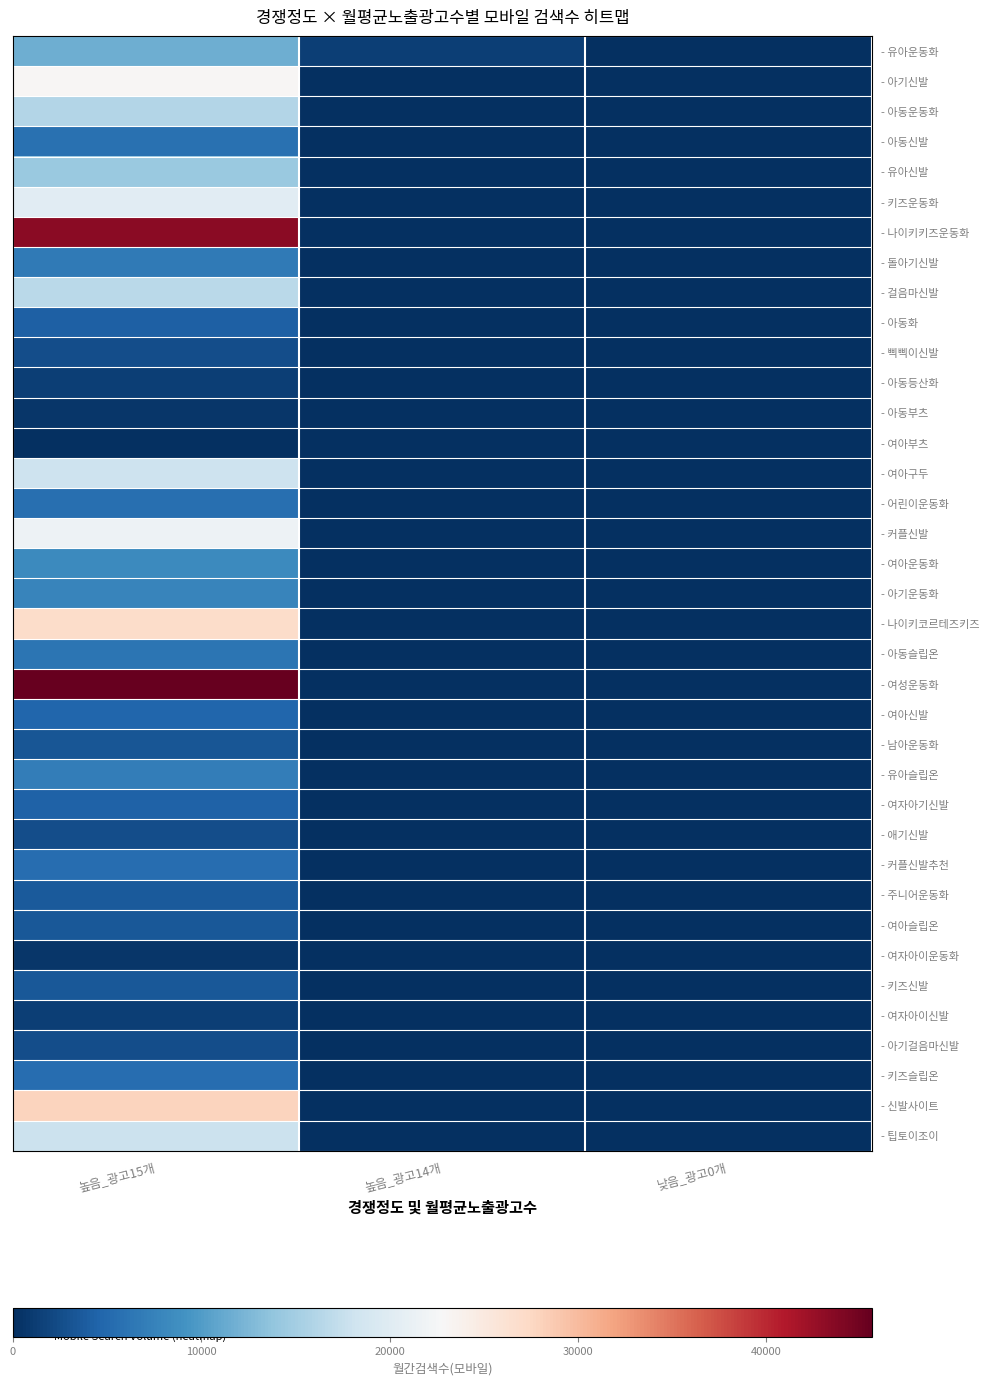

Reading left to right, list all the values displayed in this chart.

- 유아운동화: 높음_광고15개=11600	높음_광고14개=1250	낮음_광고0개=10
- 아기신발: 높음_광고15개=23100	높음_광고14개=0	낮음_광고0개=0
- 아동운동화: 높음_광고15개=16200	높음_광고14개=0	낮음_광고0개=0
- 아동신발: 높음_광고15개=5850	높음_광고14개=0	낮음_광고0개=0
- 유아신발: 높음_광고15개=14400	높음_광고14개=0	낮음_광고0개=0
- 키즈운동화: 높음_광고15개=20200	높음_광고14개=0	낮음_광고0개=0
- 나이키키즈운동화: 높음_광고15개=43400	높음_광고14개=0	낮음_광고0개=0
- 돌아기신발: 높음_광고15개=6680	높음_광고14개=0	낮음_광고0개=0
- 걸음마신발: 높음_광고15개=16600	높음_광고14개=0	낮음_광고0개=0
- 아동화: 높음_광고15개=4130	높음_광고14개=0	낮음_광고0개=0
- 삑삑이신발: 높음_광고15개=2530	높음_광고14개=0	낮음_광고0개=0
- 아동등산화: 높음_광고15개=1280	높음_광고14개=0	낮음_광고0개=0
- 아동부츠: 높음_광고15개=540	높음_광고14개=0	낮음_광고0개=0
- 여아부츠: 높음_광고15개=150	높음_광고14개=0	낮음_광고0개=0
- 여아구두: 높음_광고15개=18100	높음_광고14개=0	낮음_광고0개=0
- 어린이운동화: 높음_광고15개=5600	높음_광고14개=0	낮음_광고0개=0
- 커플신발: 높음_광고15개=21700	높음_광고14개=0	낮음_광고0개=0
- 여아운동화: 높음_광고15개=8270	높음_광고14개=0	낮음_광고0개=0
- 아기운동화: 높음_광고15개=7800	높음_광고14개=0	낮음_광고0개=0
- 나이키코르테즈키즈: 높음_광고15개=27000	높음_광고14개=0	낮음_광고0개=0
- 아동슬립온: 높음_광고15개=6080	높음_광고14개=0	낮음_광고0개=0
- 여성운동화: 높음_광고15개=45600	높음_광고14개=0	낮음_광고0개=0
- 여아신발: 높음_광고15개=4750	높음_광고14개=0	낮음_광고0개=0
- 남아운동화: 높음_광고15개=3320	높음_광고14개=0	낮음_광고0개=0
- 유아슬립온: 높음_광고15개=6960	높음_광고14개=0	낮음_광고0개=0
- 여자아기신발: 높음_광고15개=4430	높음_광고14개=0	낮음_광고0개=0
- 애기신발: 높음_광고15개=2640	높음_광고14개=0	낮음_광고0개=0
- 커플신발추천: 높음_광고15개=5470	높음_광고14개=0	낮음_광고0개=0
- 주니어운동화: 높음_광고15개=3590	높음_광고14개=0	낮음_광고0개=0
- 여아슬립온: 높음_광고15개=3470	높음_광고14개=0	낮음_광고0개=0
- 여자아이운동화: 높음_광고15개=700	높음_광고14개=0	낮음_광고0개=0
- 키즈신발: 높음_광고15개=3560	높음_광고14개=0	낮음_광고0개=0
- 여자아이신발: 높음_광고15개=1260	높음_광고14개=0	낮음_광고0개=0
- 아기걸음마신발: 높음_광고15개=2570	높음_광고14개=0	낮음_광고0개=0
- 키즈슬립온: 높음_광고15개=5520	높음_광고14개=0	낮음_광고0개=0
- 신발사이트: 높음_광고15개=27900	높음_광고14개=0	낮음_광고0개=0
- 팁토이조이: 높음_광고15개=17900	높음_광고14개=0	낮음_광고0개=0